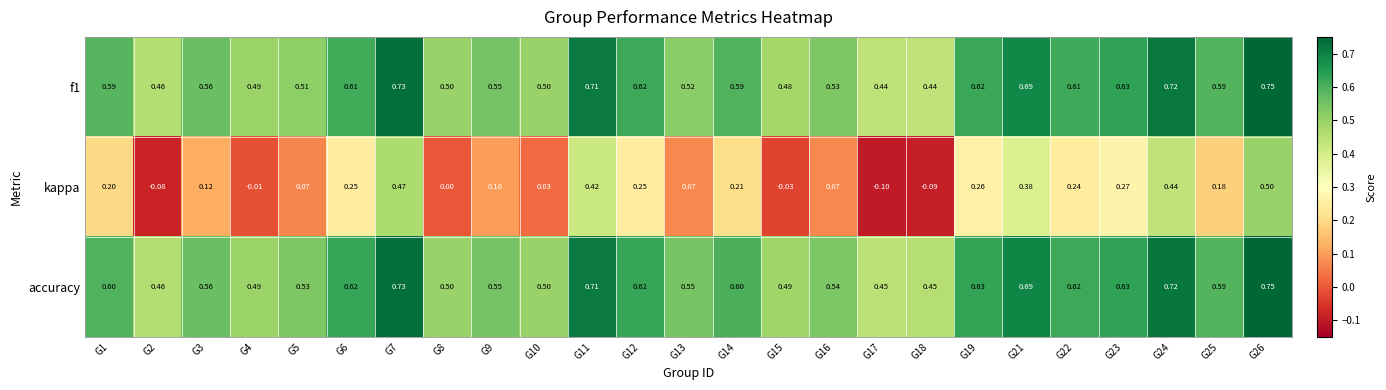

Is the value of f1 at G2 greater than the value of accuracy at G3?

No